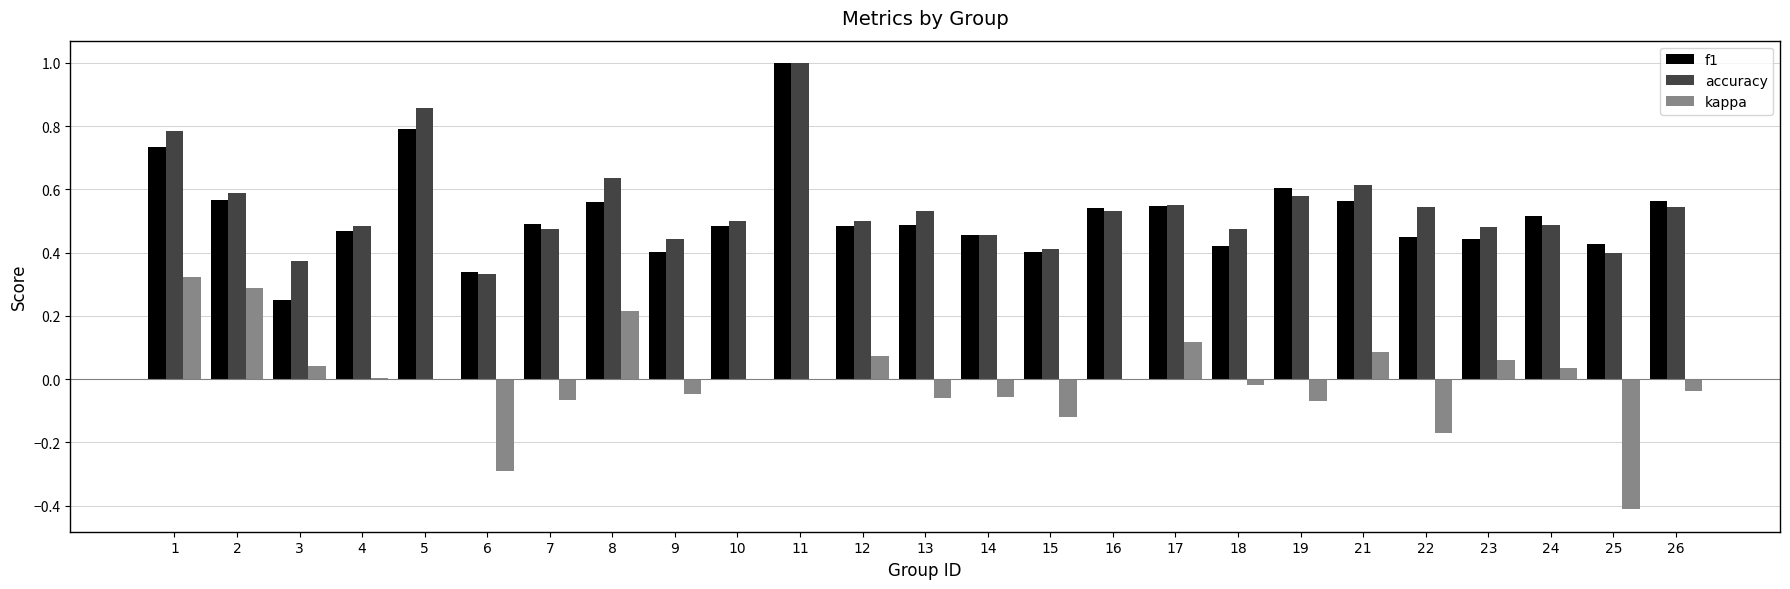

True or false: f1 has a value of 0.3 at 12.

False